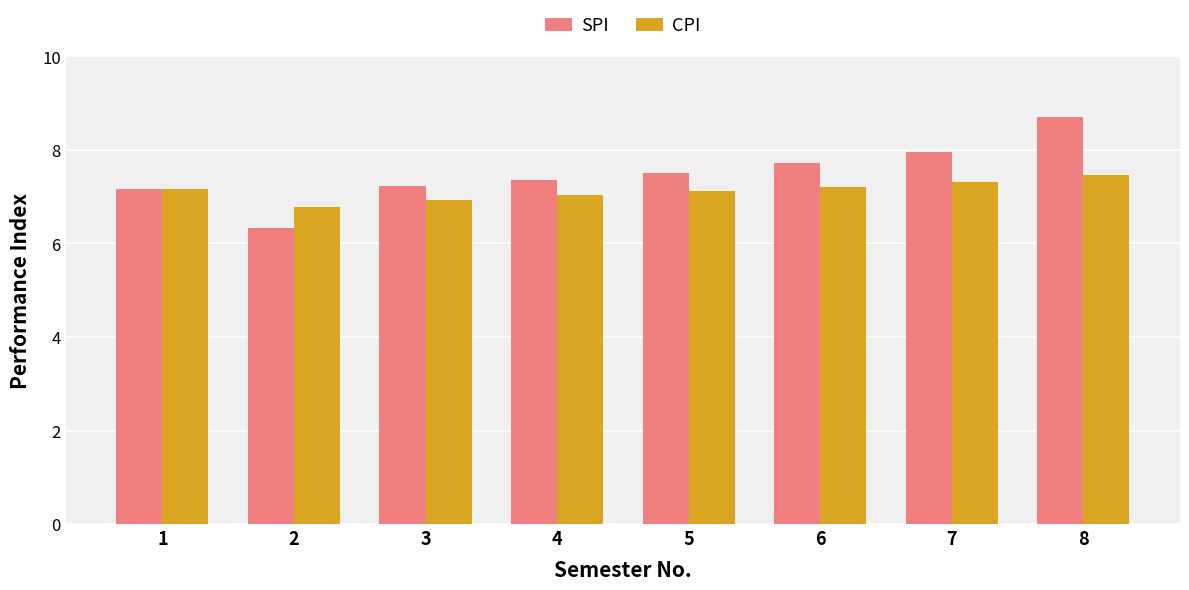

What is the average value of the CPI series?

7.1